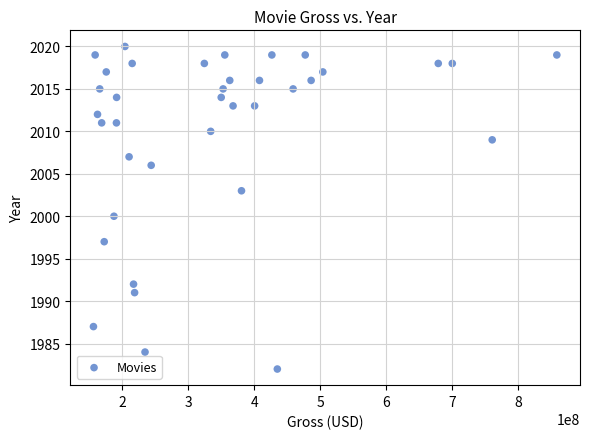

What is the range of X values (max minus min)?

701727307